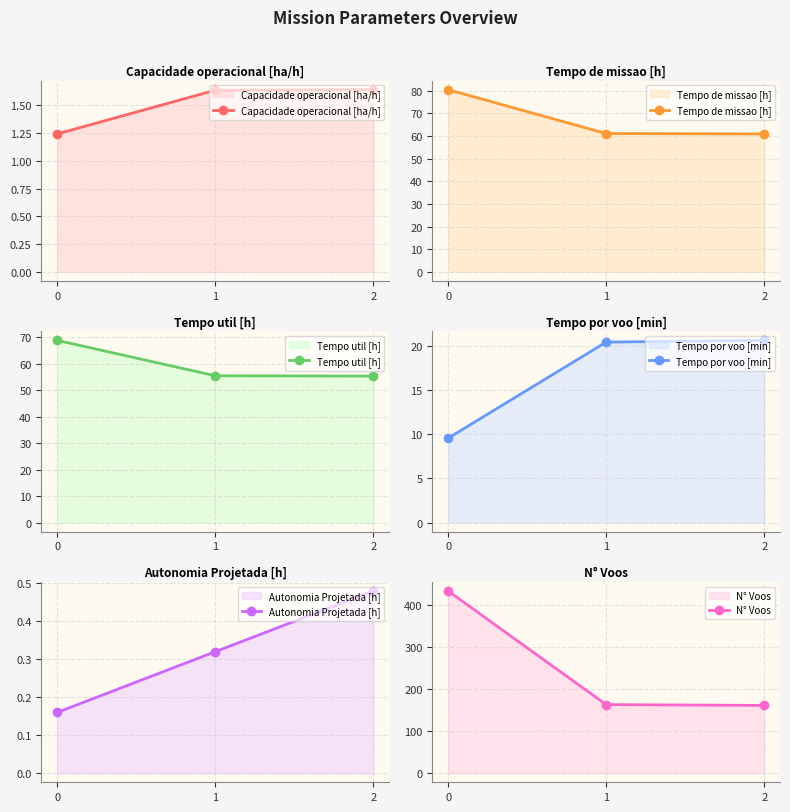

How many data points in Tempo de missao [h] are above 61?

2